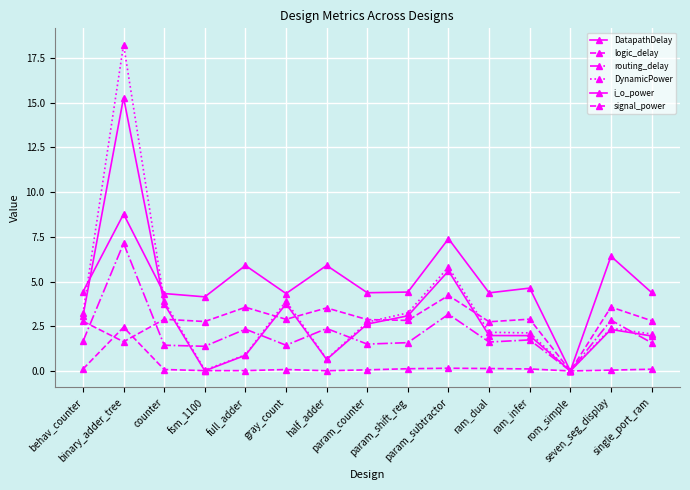

True or false: logic_delay has a value of 0.9 at ram_infer.

False